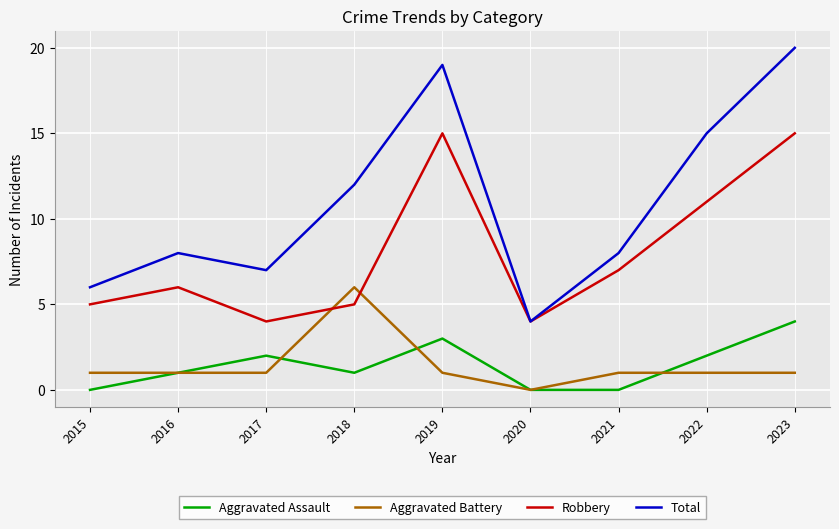

What is the sum of the Robbery values at 2023 and 2021?

22